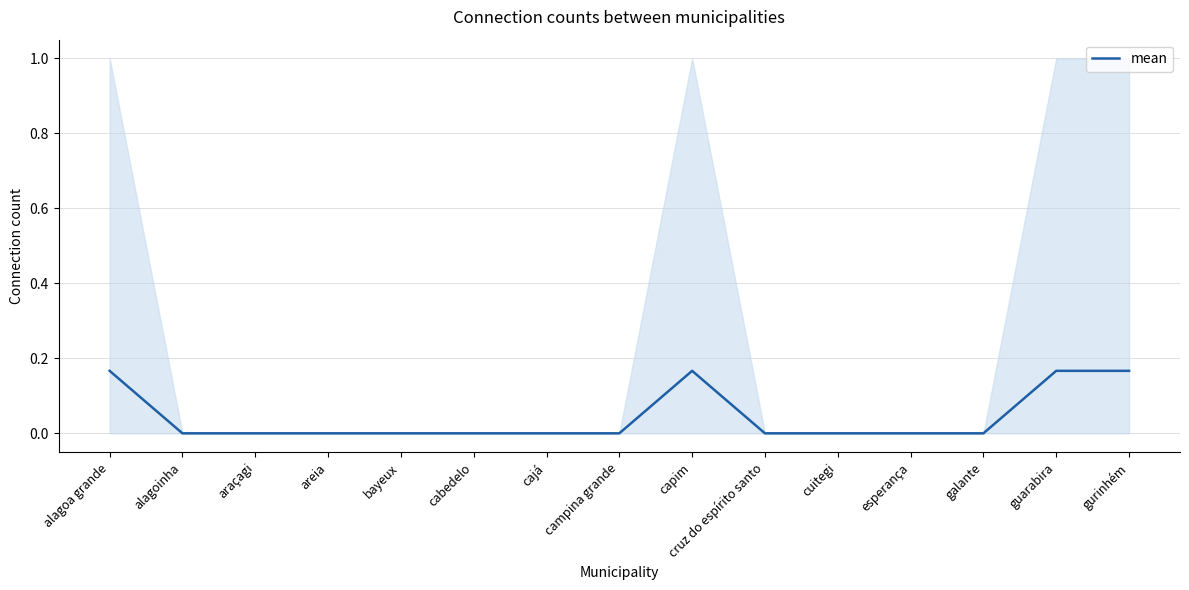

Is this an area chart (filled region under the line)?

No